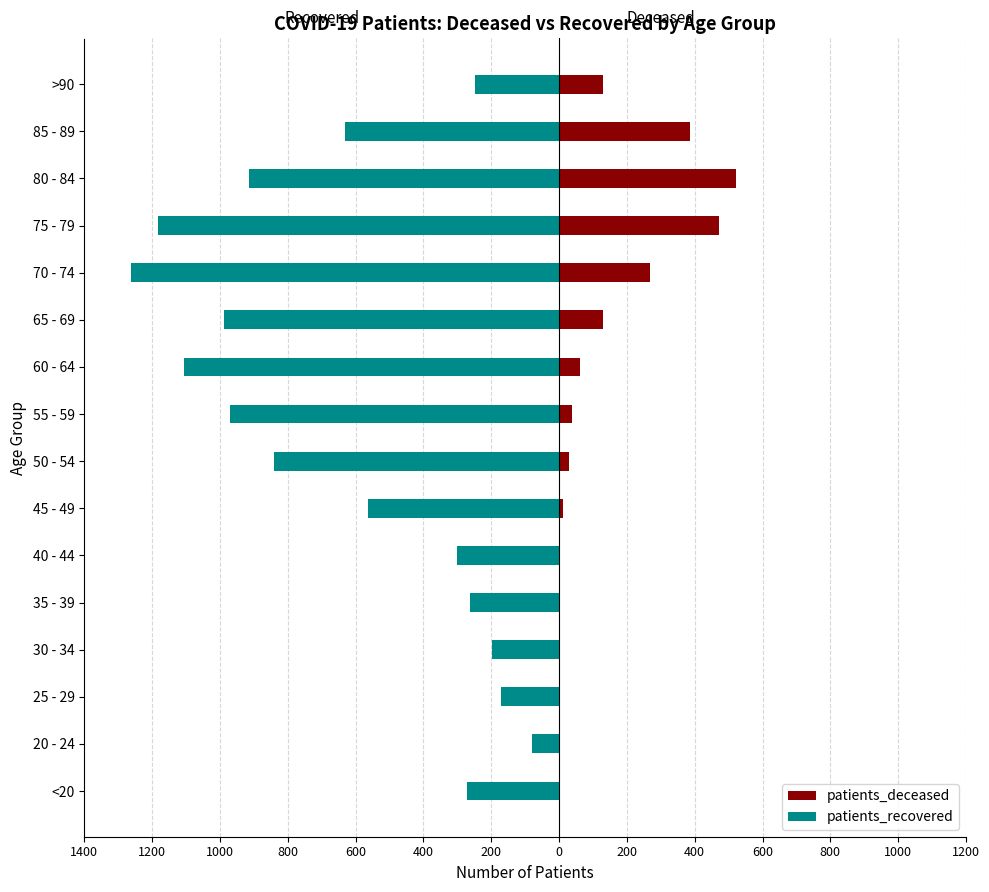

What is the difference between the second highest and second lowest values in the patients_recovered series?

1011